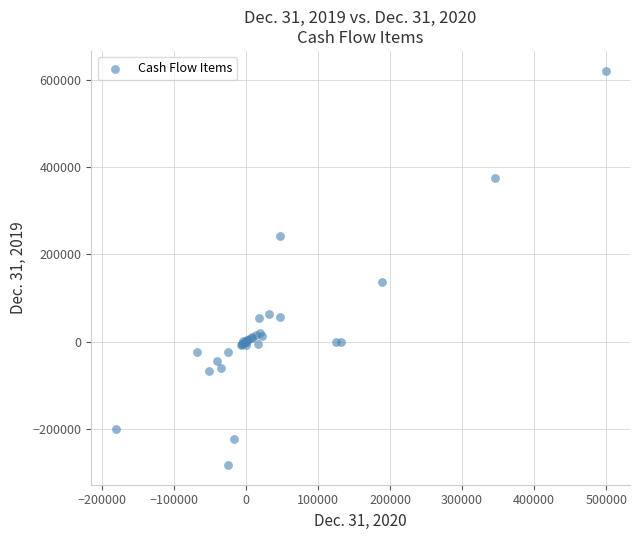

What Y value in the scatter plot is closest to 169289?

137572